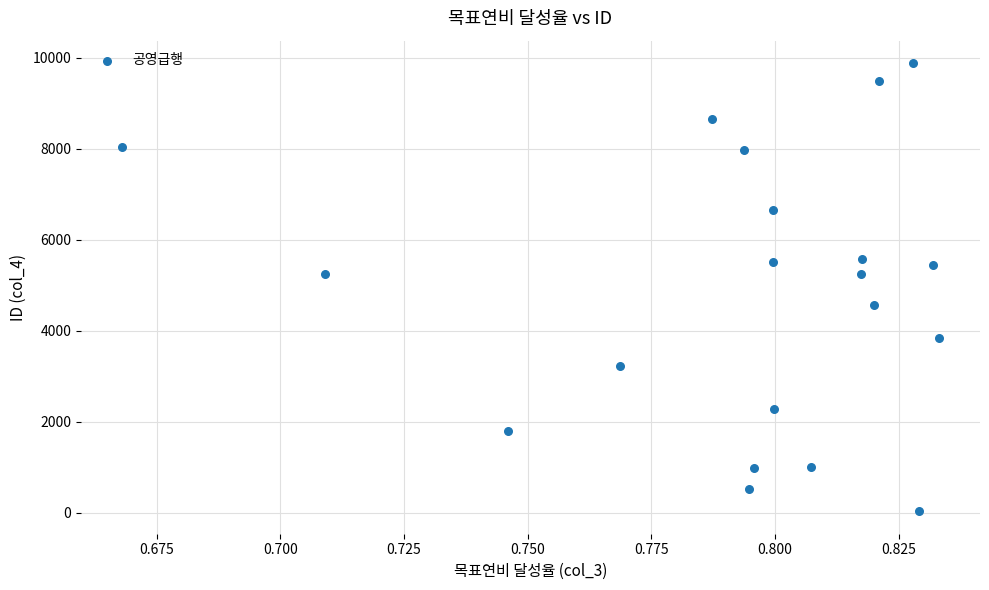

How many points are shown in the scatter plot?

20